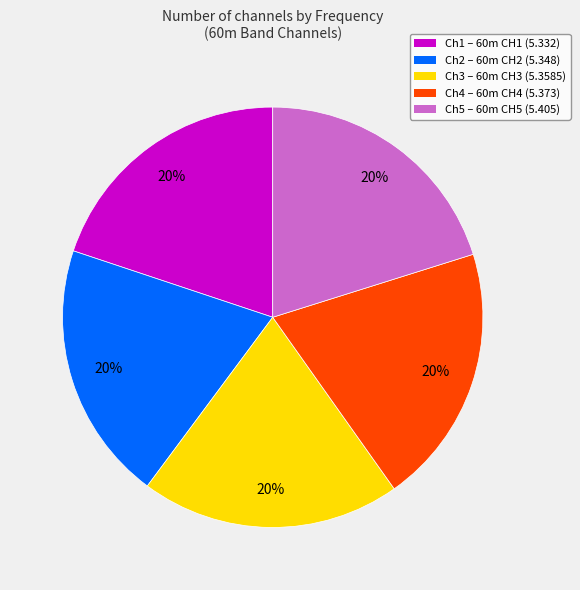

Does any single category account for the majority?

No